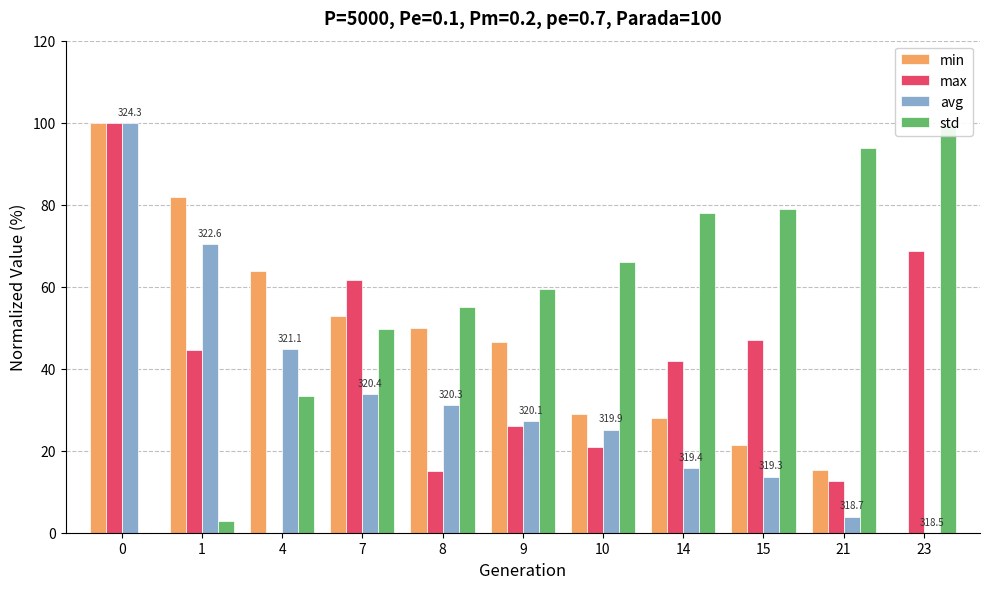

True or false: min has a value of 100.0 at 0.

True